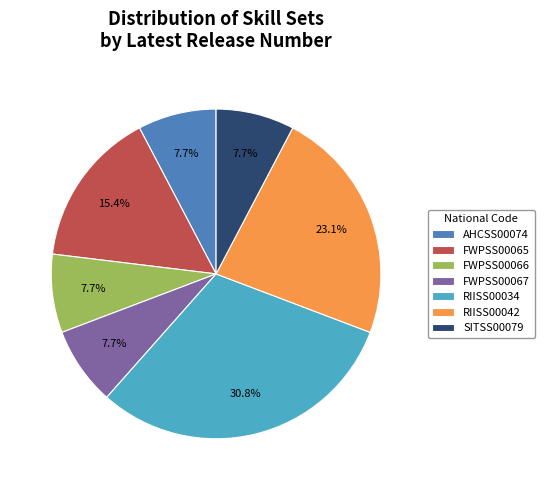

To the nearest percent, what percentage of the pie is RIISS00042?

23%